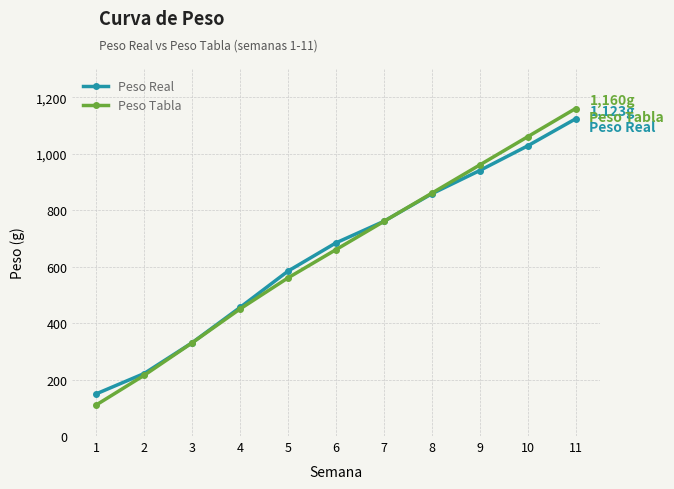

What is the value of the Peso Tabla point at the 10th from the left?

1060.0